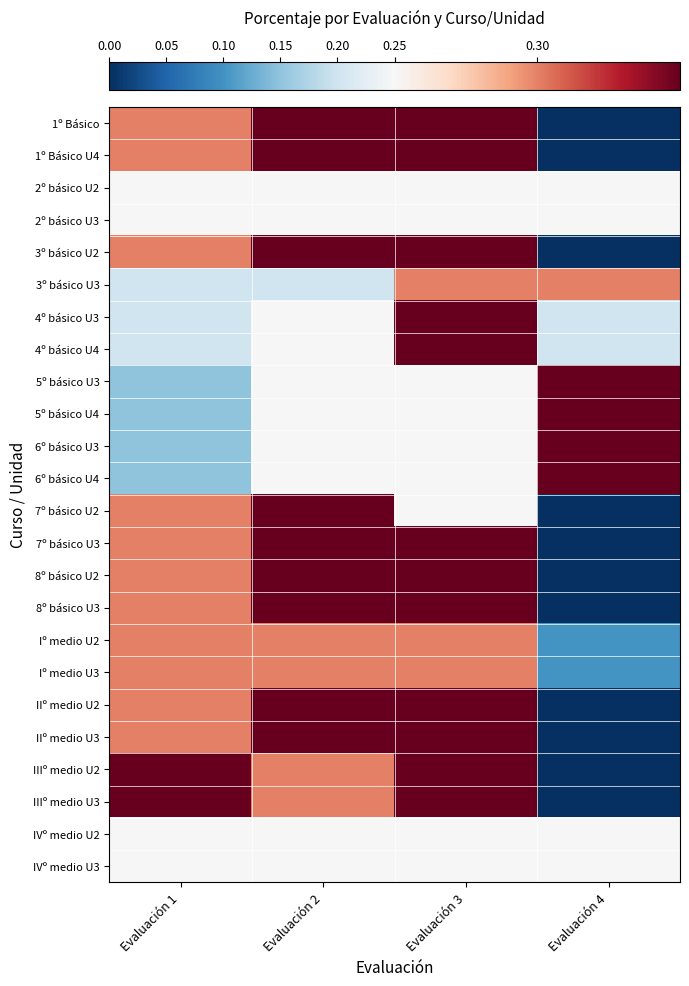

What is the maximum value shown in the chart?

0.3